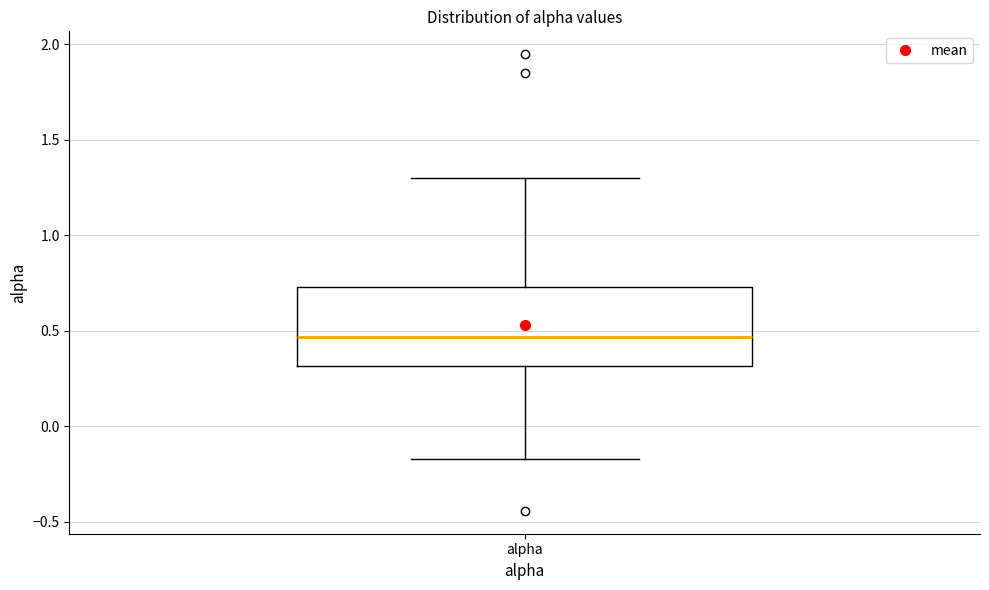

Transcribe this box plot: give where the median line is, the range the box spans, and where the two whiskers end, as read against the y-axis. The values are not printed on the chart, so give them approximately, as read against the axis.

median 0.45, box 0.30 to 0.75, whiskers -0.15 to 1.30